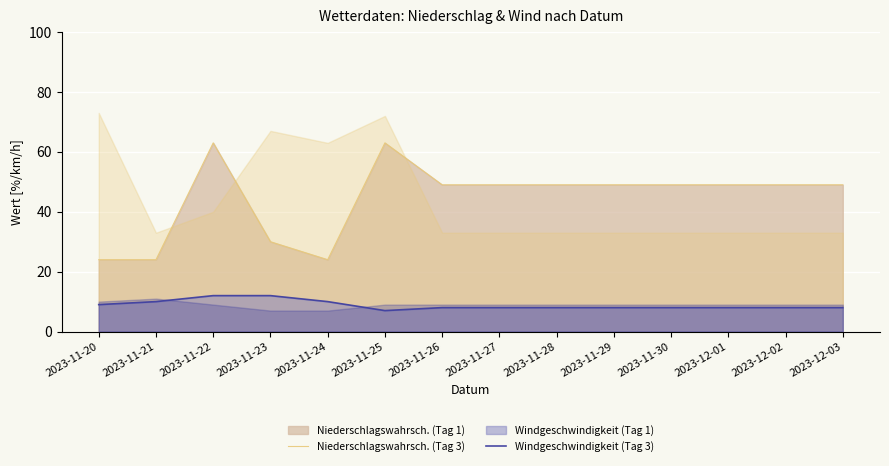

The value of Niederschlagswahrsch. (Tag 3) at 2023-11-30 is 83. True or false?

False